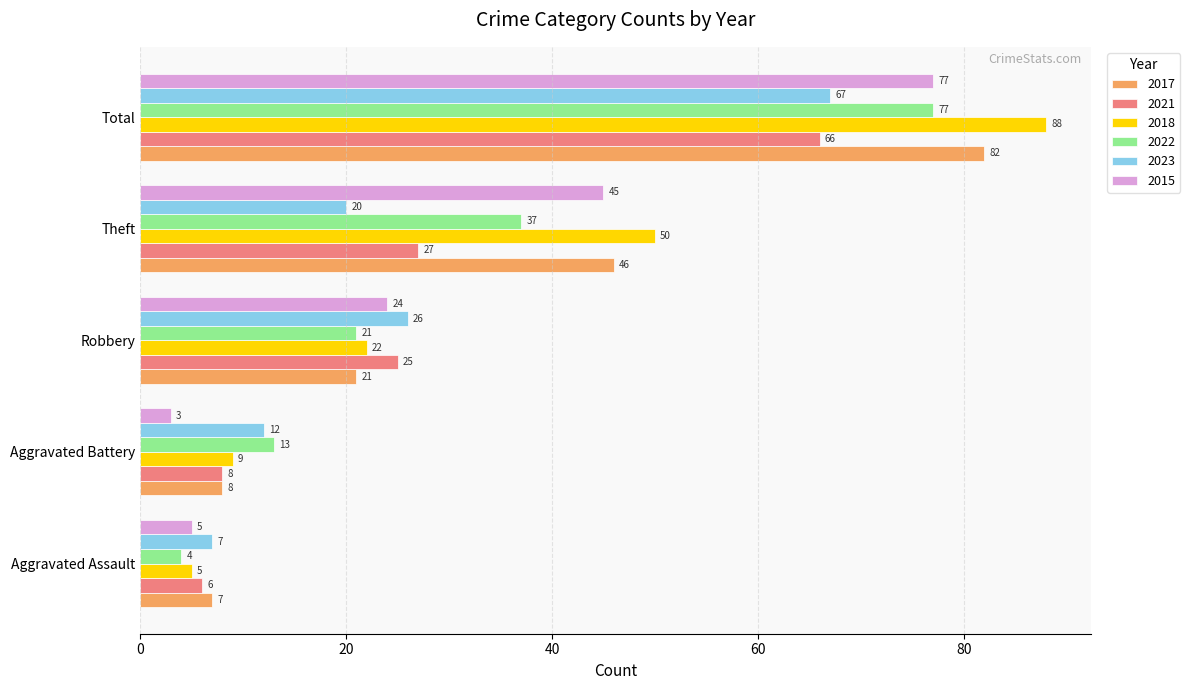

List the labels in order of 2017 value, smallest first.

Aggravated Assault, Aggravated Battery, Robbery, Theft, Total